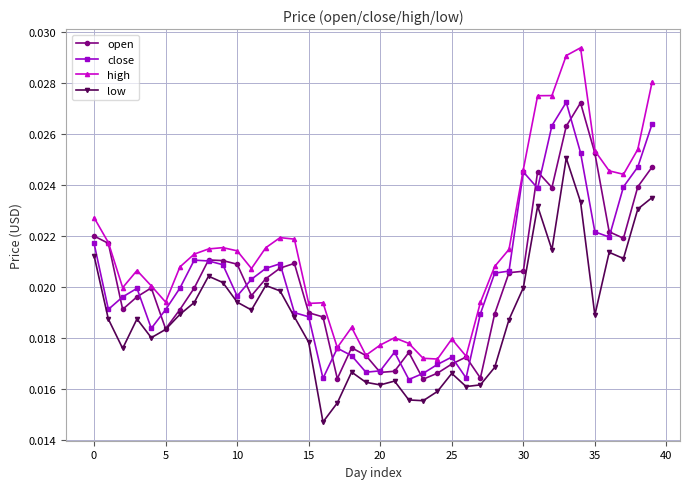

How many open values are between 0 and 1?

40